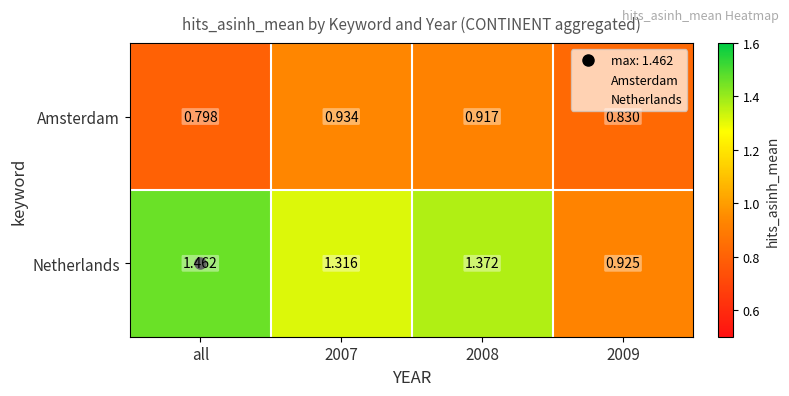

Between 2008 and 2009, which series saw the biggest shift?

Netherlands